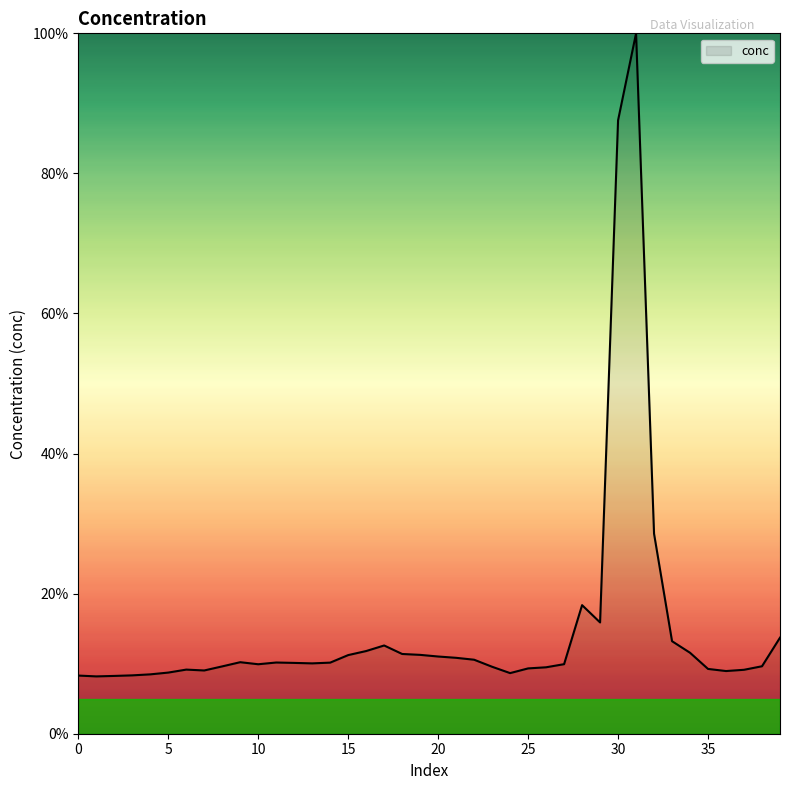

What is the minimum value shown in the chart?

8.2